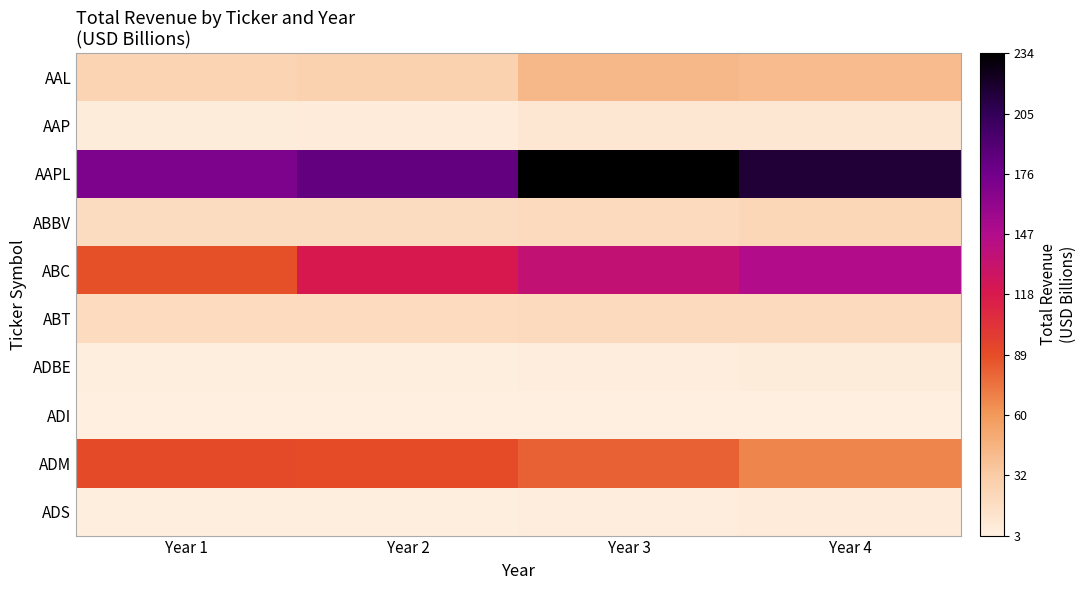

How many distinct data groups are displayed?

10